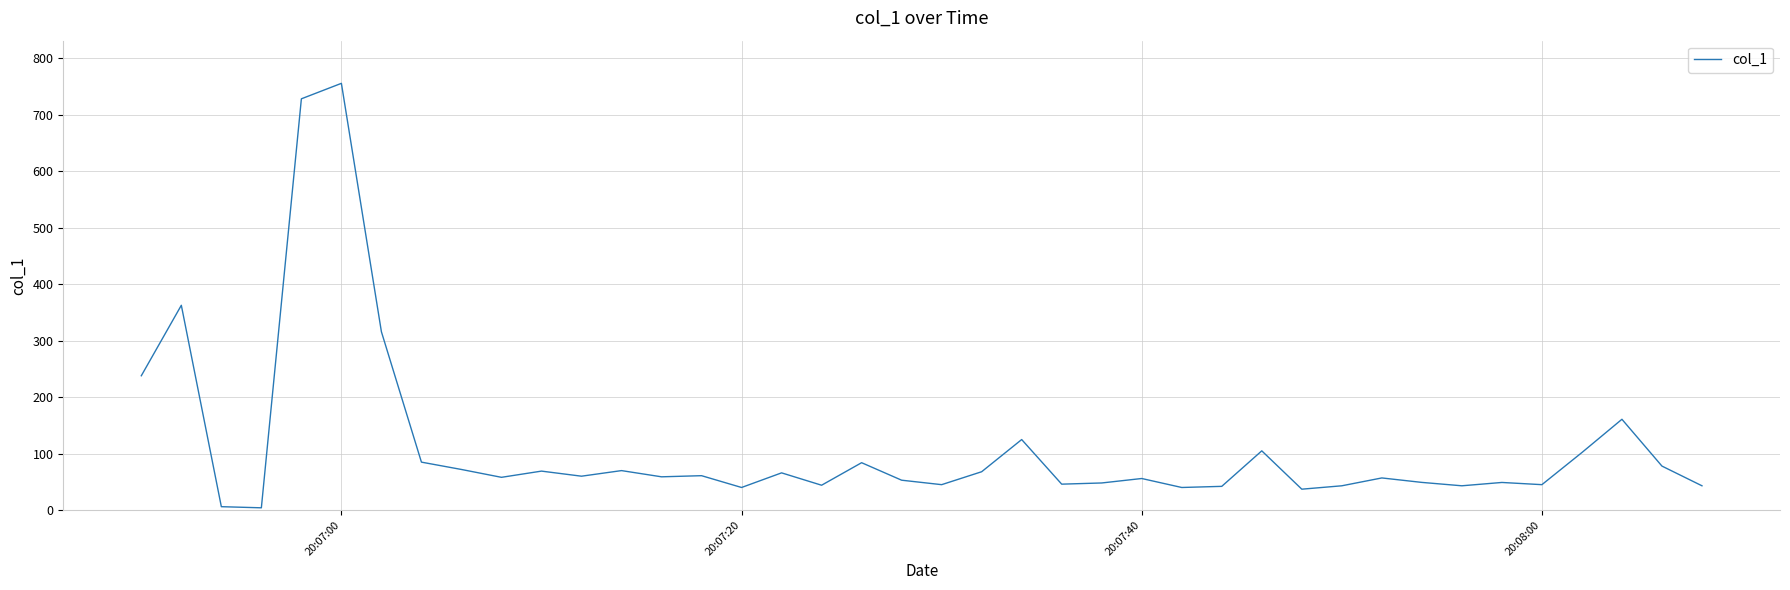

What is the maximum value shown in the chart?

755.8